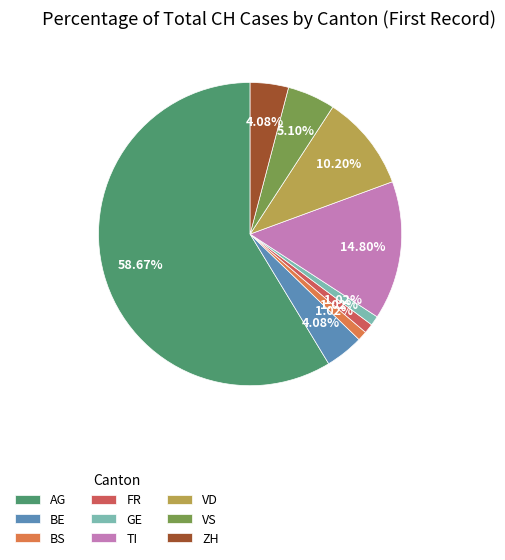

Combined, what portion of the pie is VD and TI?

25.0%